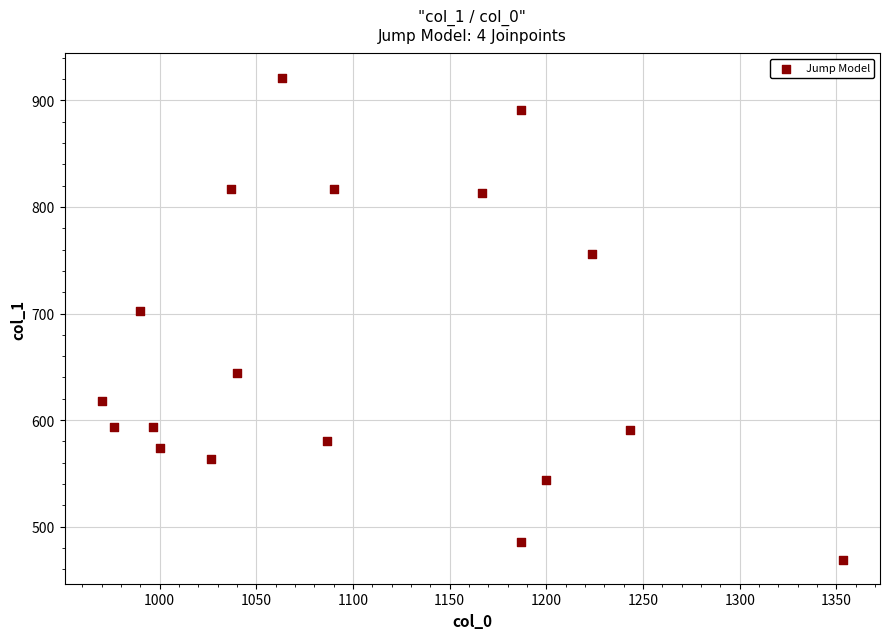

What Y value in the scatter plot is closest to 695?

702.0